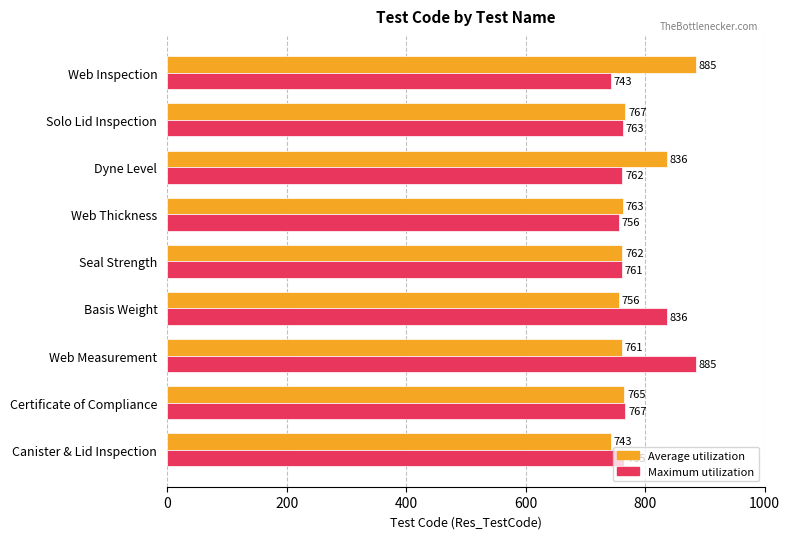

Which series changed the most between Certificate of Compliance and Solo Lid Inspection?

Maximum utilization